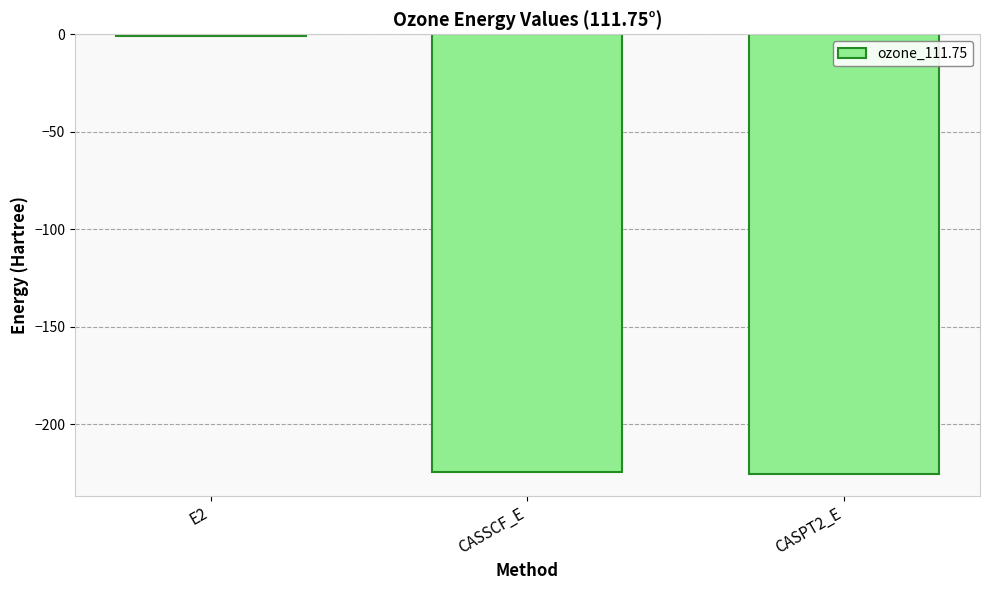

Which category has the highest value across all series?

E2